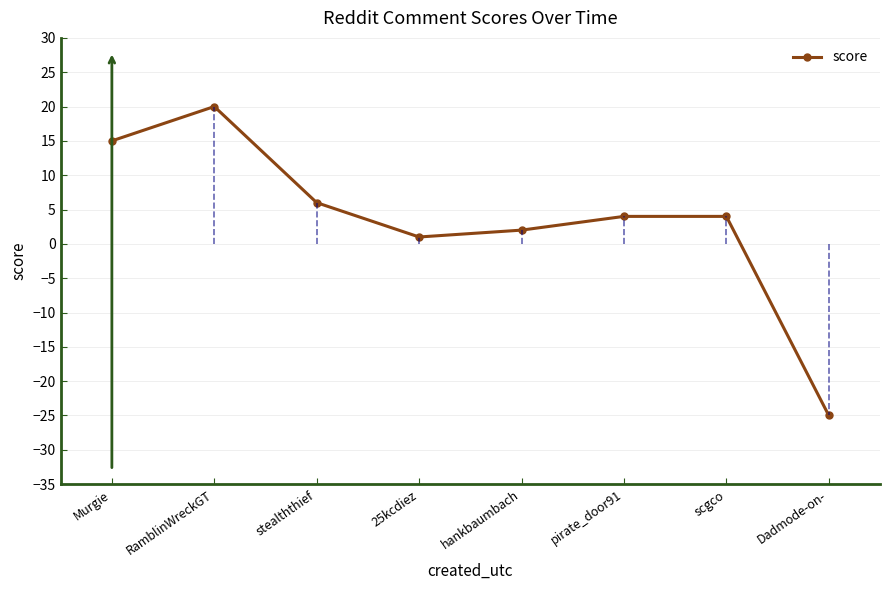

What is the average value?

3